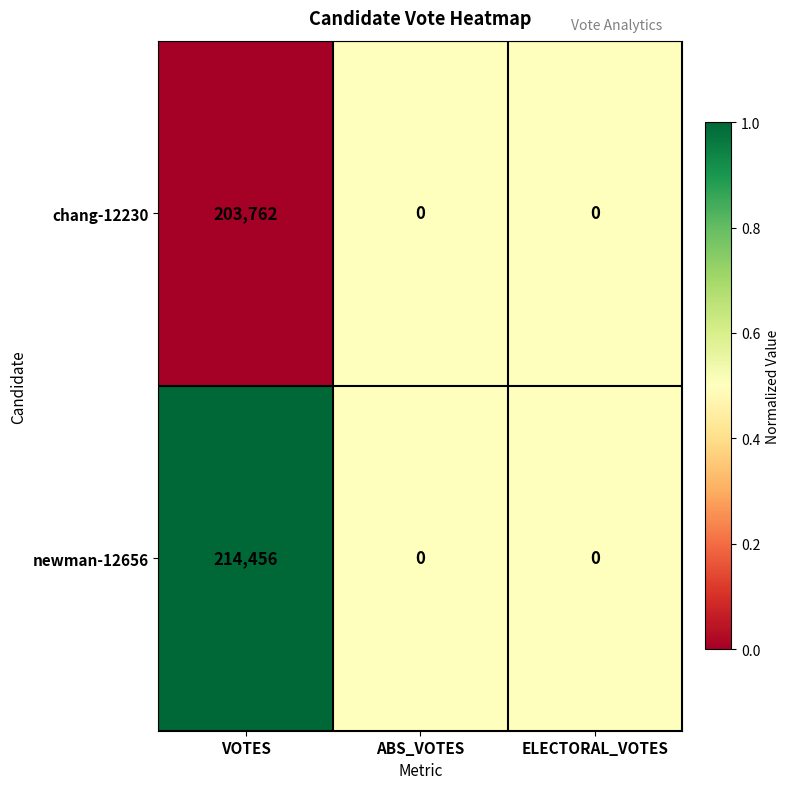

Which series has the widest spread of values?

newman-12656